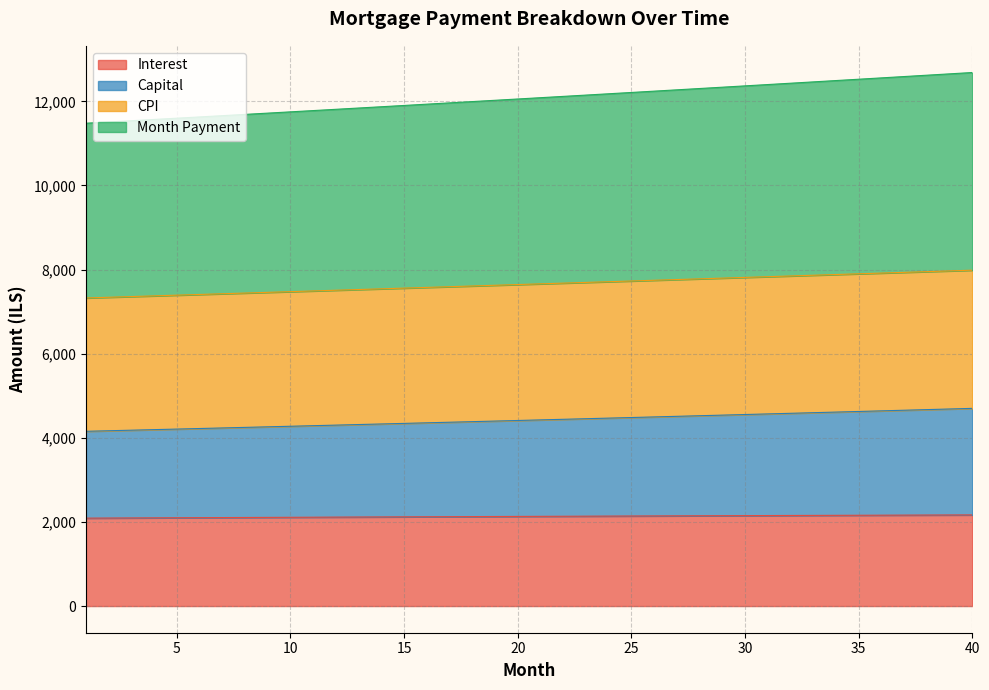

True or false: capital has more than 0 interior local peaks.

False